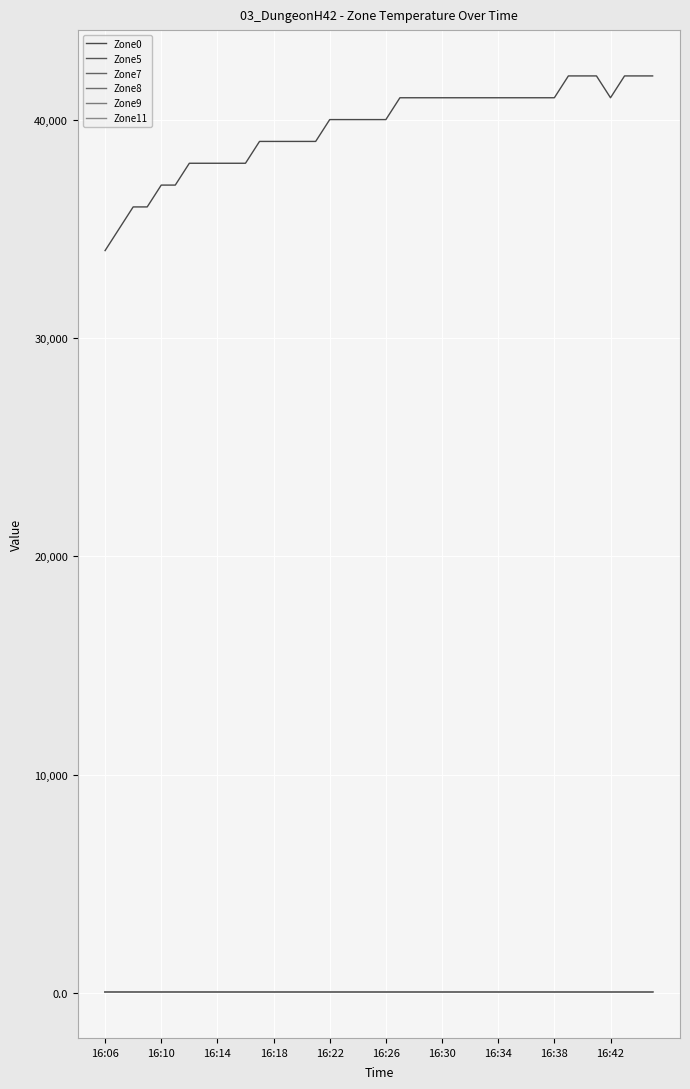

Where is Zone11 nearest to the value 40?

16:30